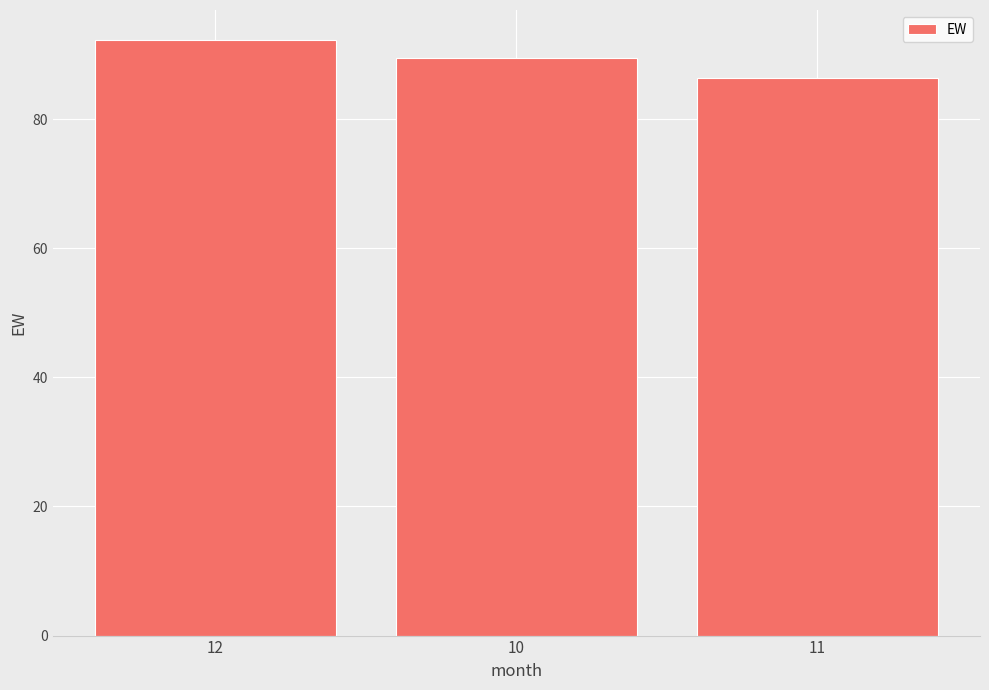

What is the label of the 1st bar from the left?

12